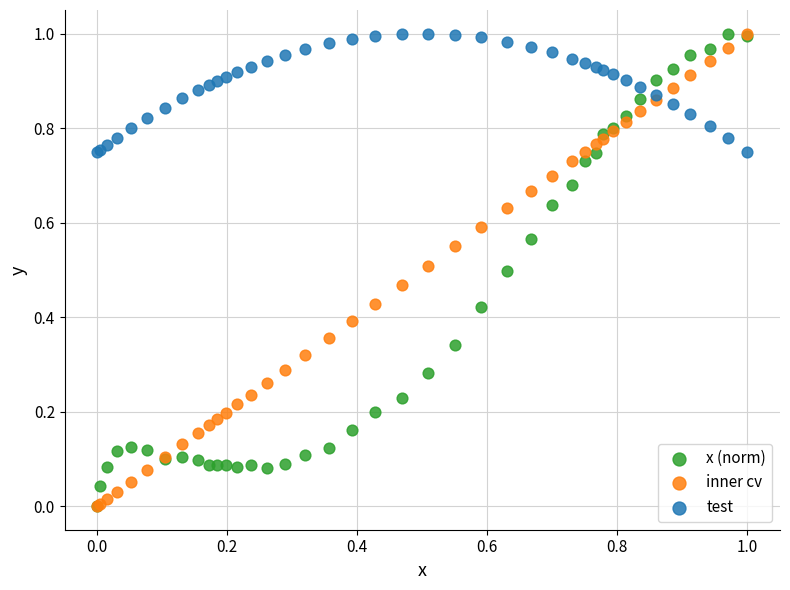

What are all the series names shown in the legend?

x (norm), inner cv, test